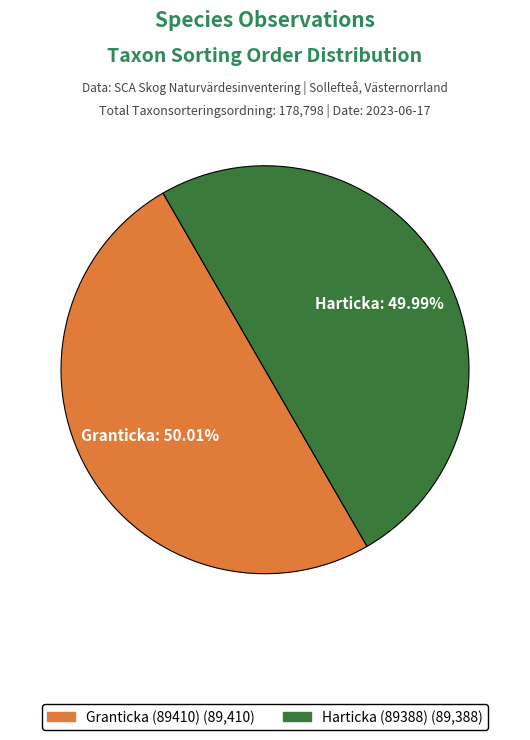

Is there any slice that represents more than half of the pie?

Yes